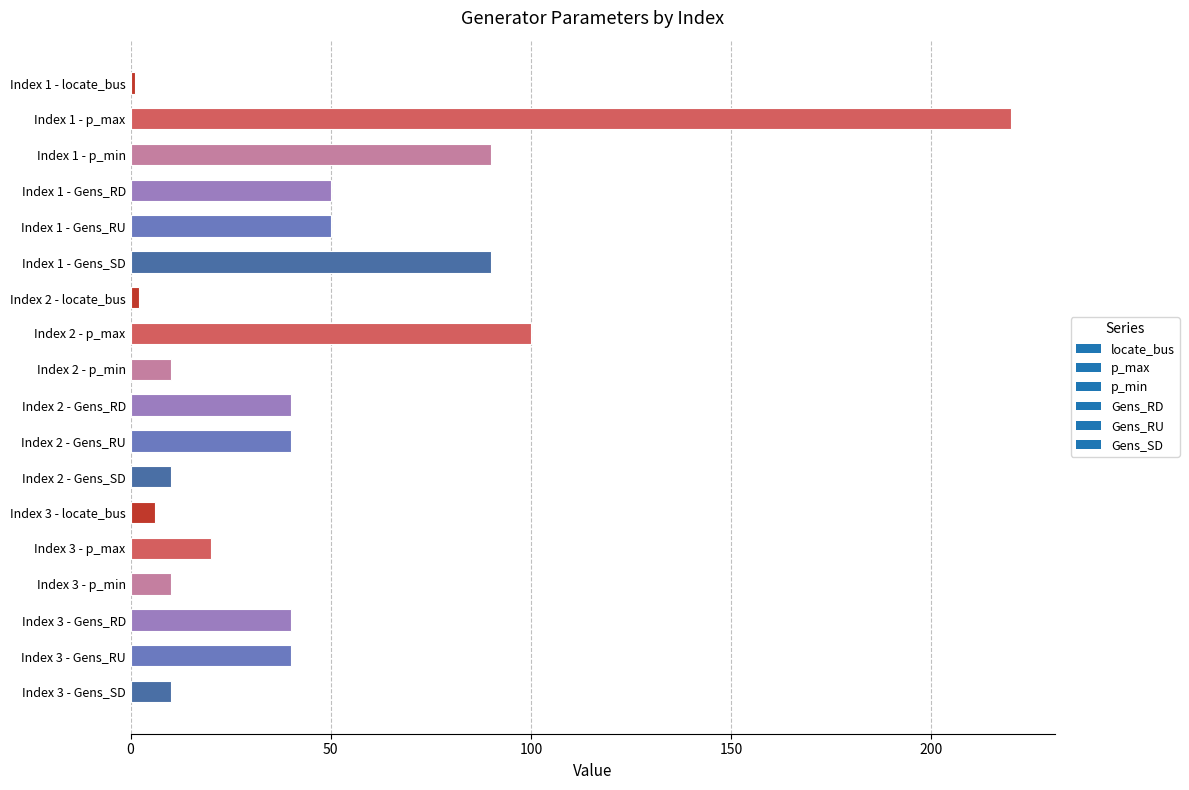

What is the change in value from Index 3 - p_max to Index 1 - p_min?

+70